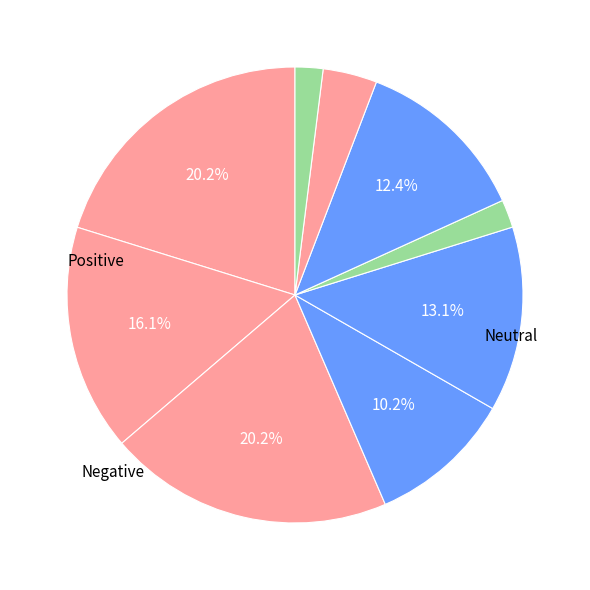

To the nearest percent, what is the average slice percentage?

11%